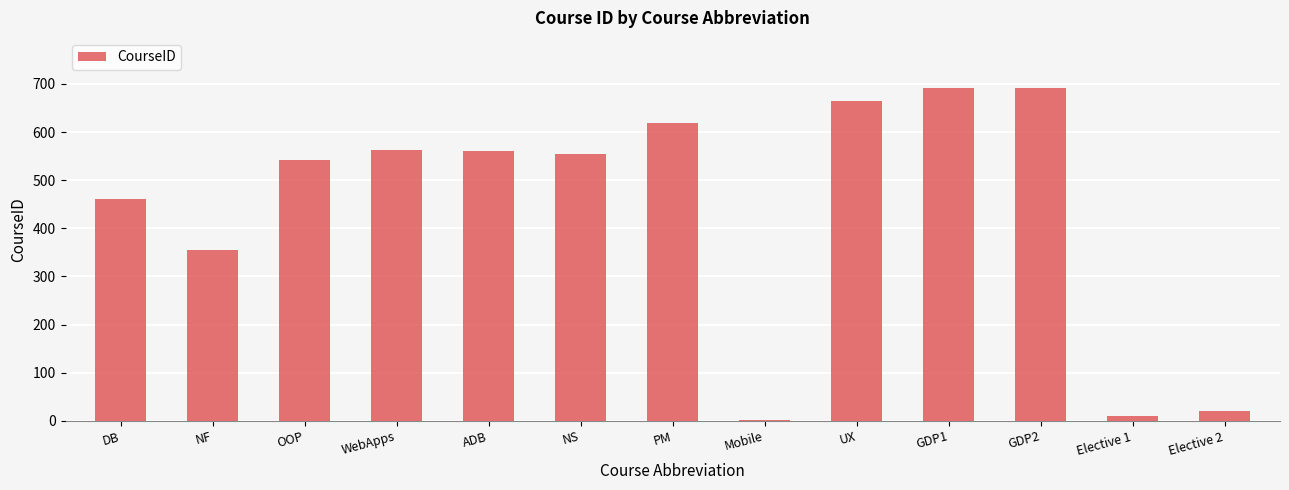

What is the sum of all values?

5732